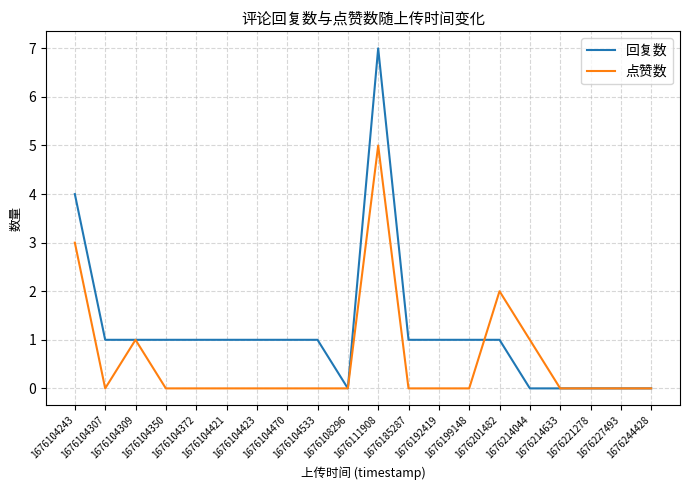

Is the value of 回复数 at 1676104533 greater than the value of 点赞数 at 1676104470?

Yes